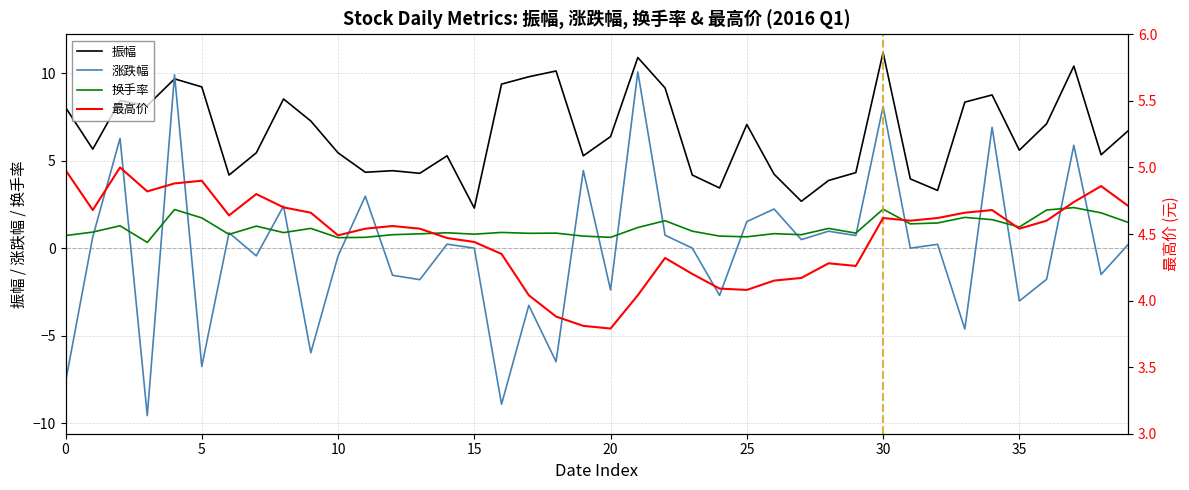

The 涨跌幅 series shows 4.3 at 30. True or false?

False